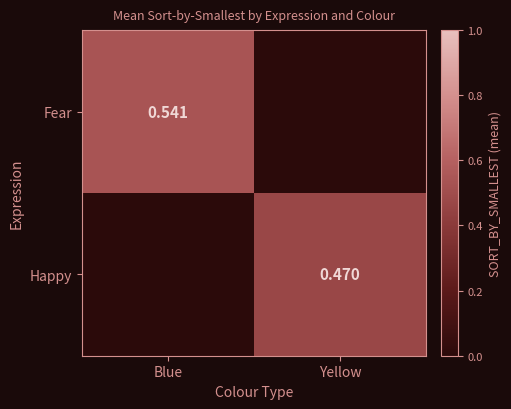

Read the Happy value at Yellow.

0.5